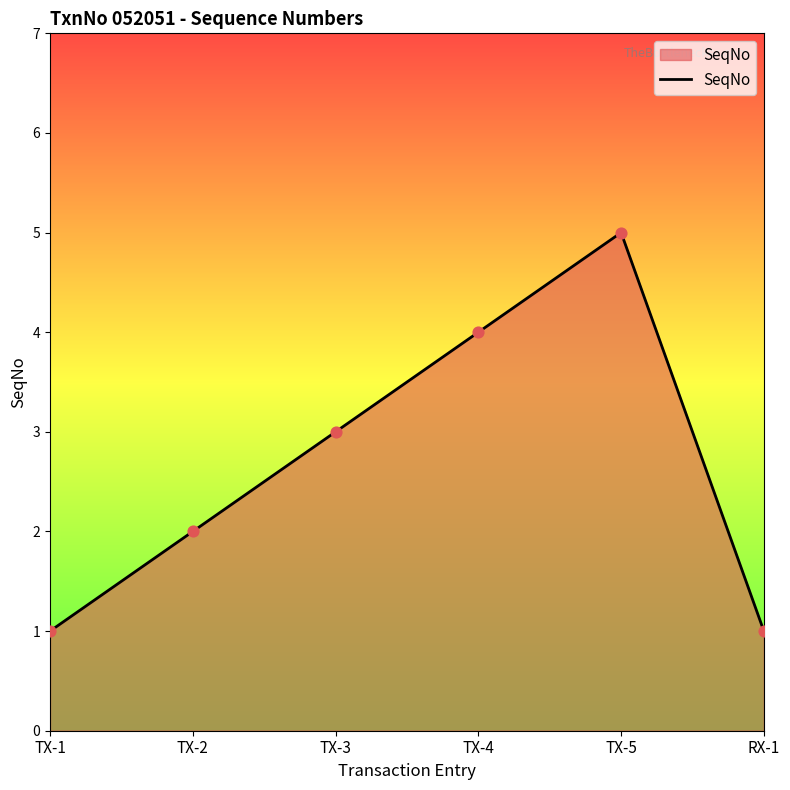

Which has a higher value, TX-1 or TX-2?

TX-2